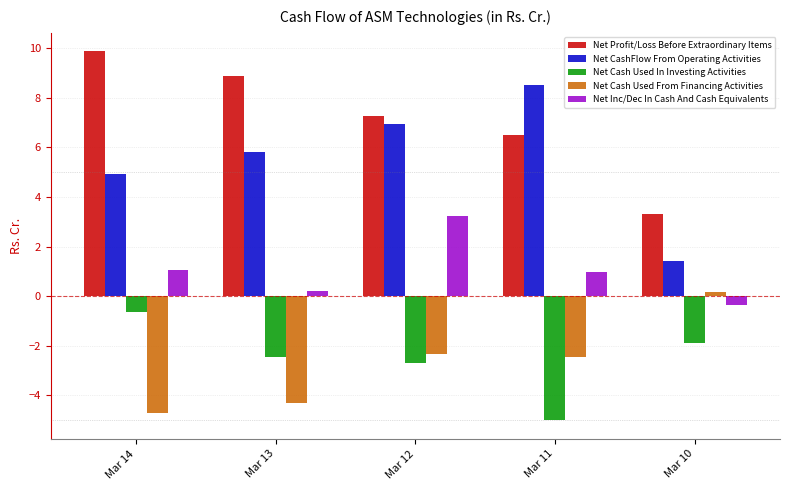

What is the difference between the second highest and minimum values in the Net Profit/Loss Before Extraordinary Items series?

5.6